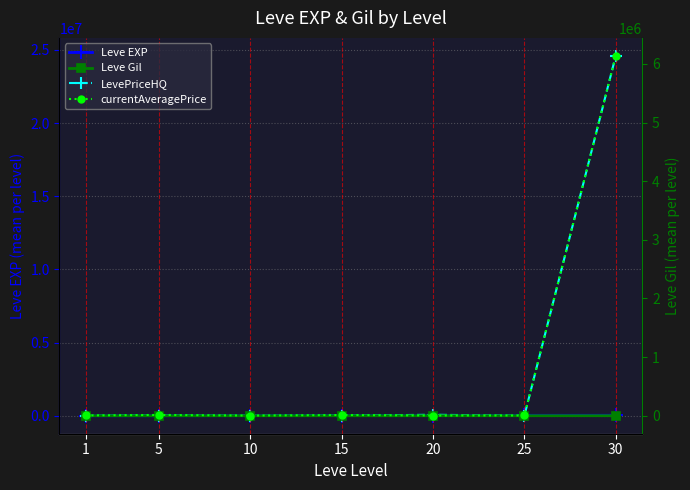

True or false: currentAveragePrice has more than 0 interior local peaks.

True